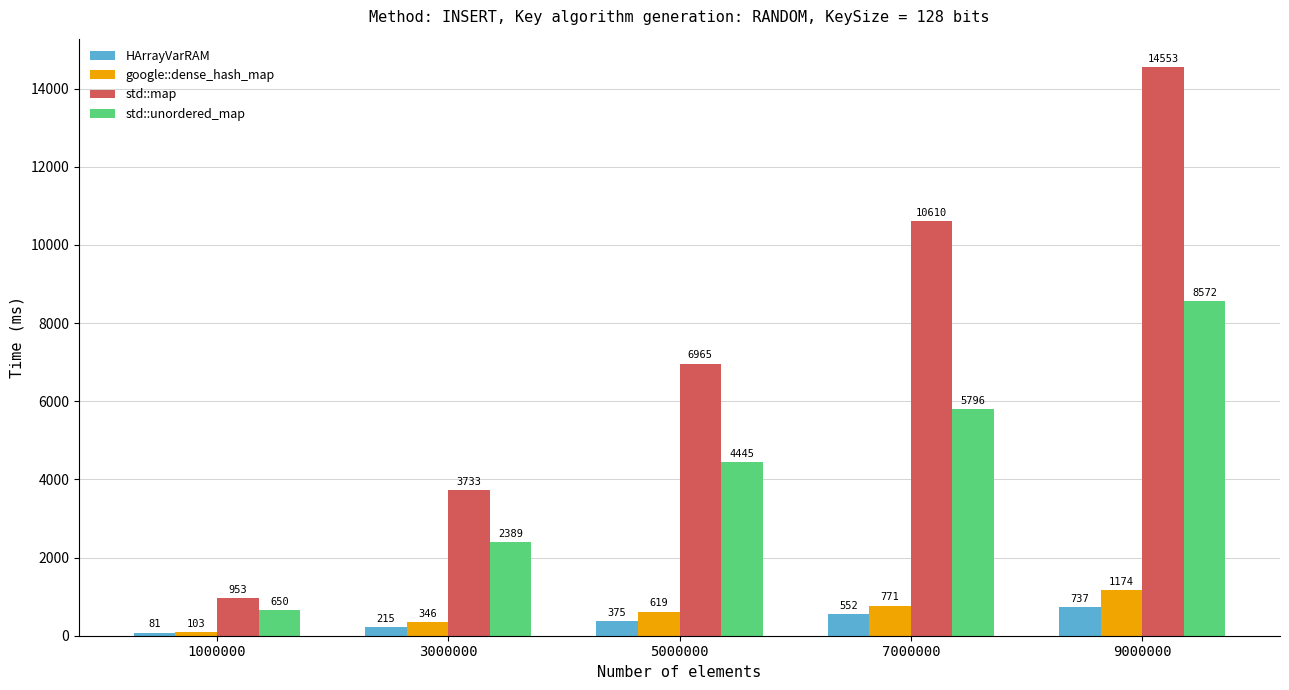

What value does the std::unordered_map series have at 3000000, to the nearest 10?

2390